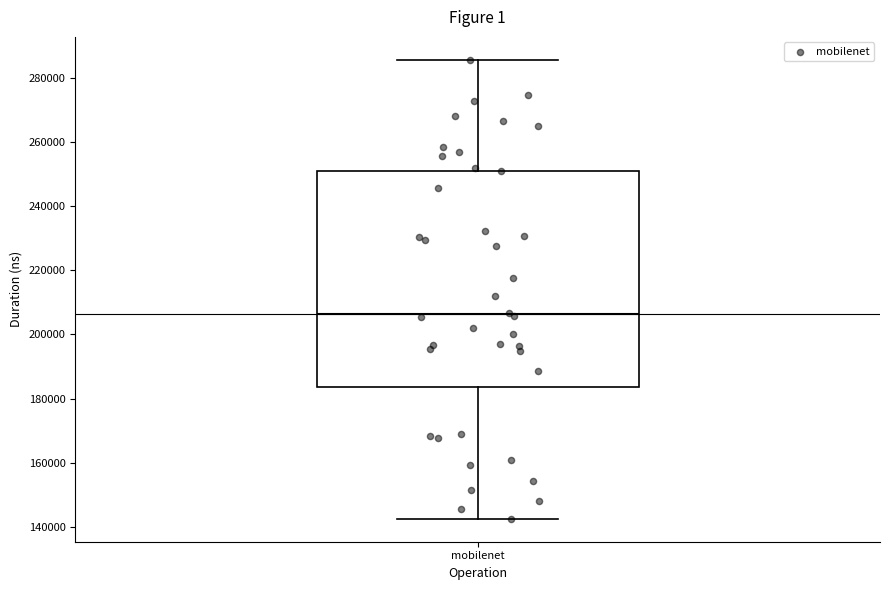

Transcribe this box plot: give where the median line is, the range the box spans, and where the two whiskers end, as read against the y-axis. The values are not printed on the chart, so give them approximately, as read against the axis.

median 206000, box 184000 to 252000, whiskers 142000 to 286000